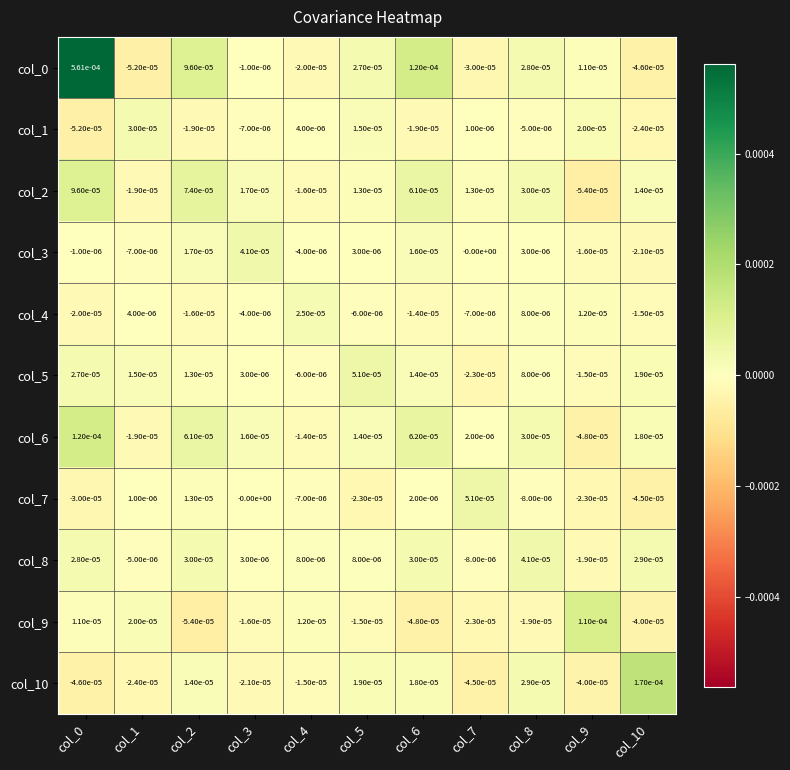

True or false: col_5 has a value of 0.0 at col_0.

True